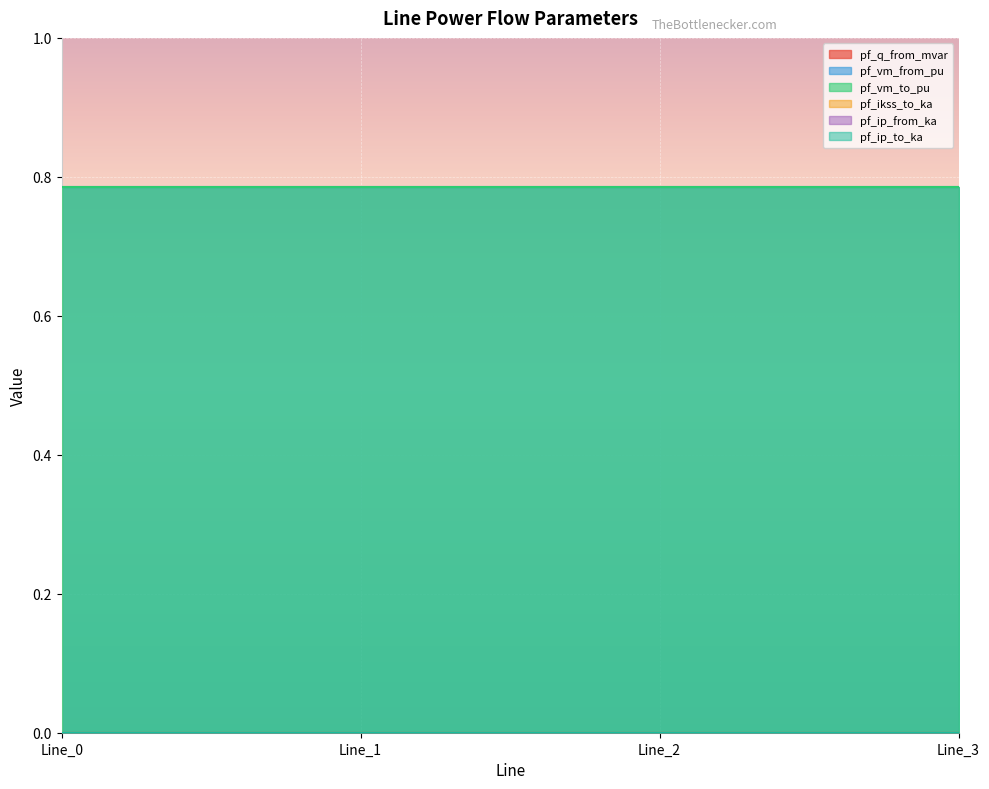

What are all the series names shown in the legend?

pf_q_from_mvar, pf_vm_from_pu, pf_vm_to_pu, pf_ikss_to_ka, pf_ip_from_ka, pf_ip_to_ka